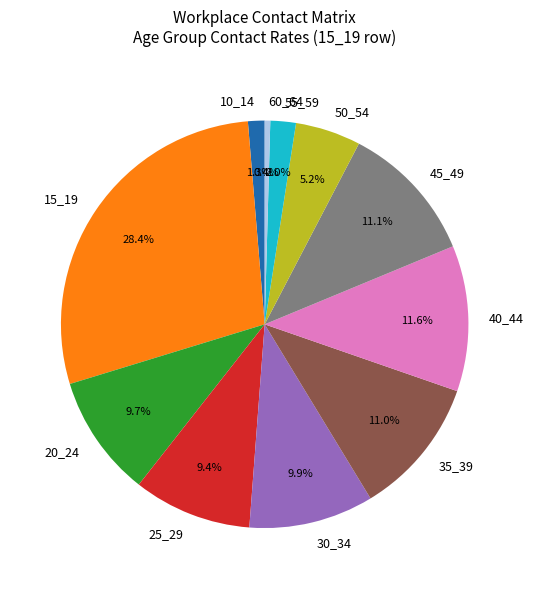

To the nearest percent, what portion does 30_34 represent?

10%